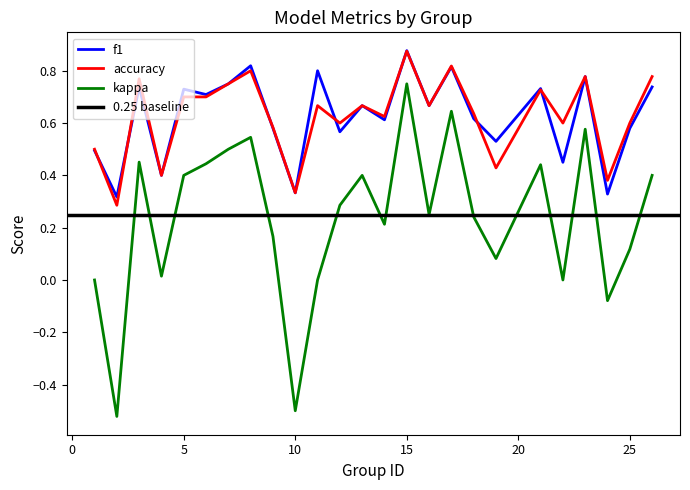

Where is the first local maximum for accuracy?

3